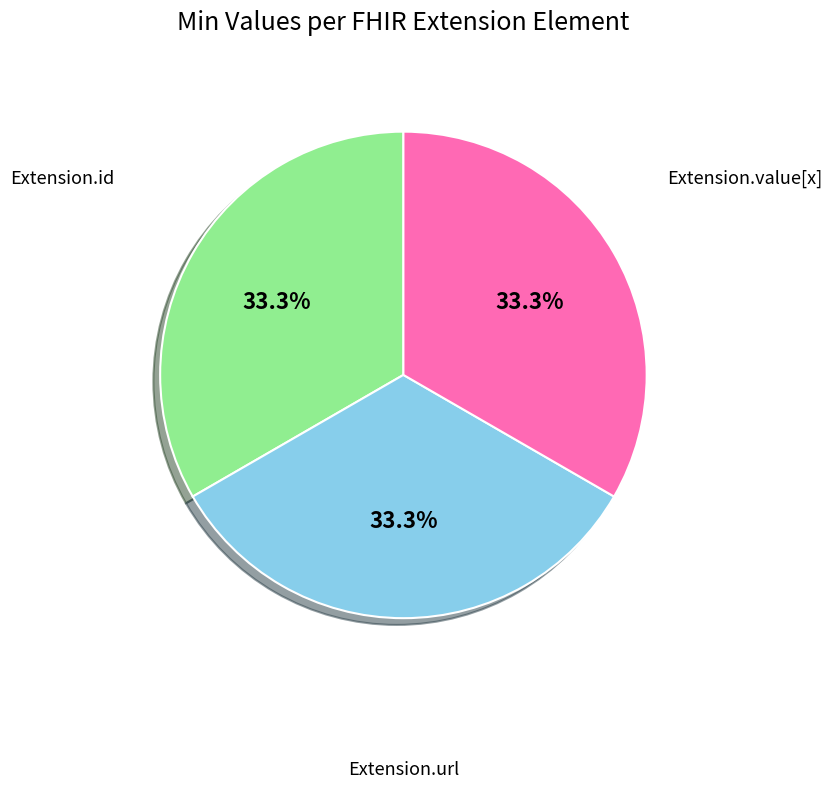

Is there any slice that represents more than half of the pie?

No